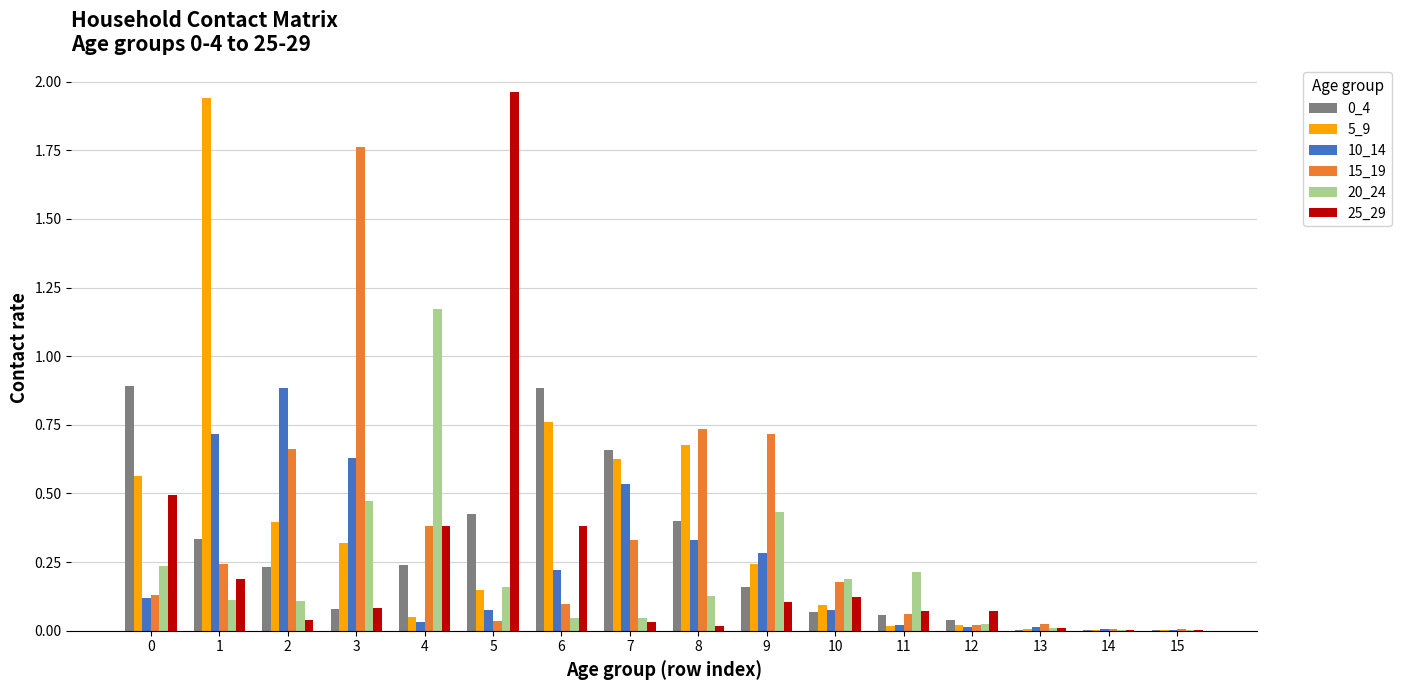

The 10_14 series shows 0.9 at 2. True or false?

True